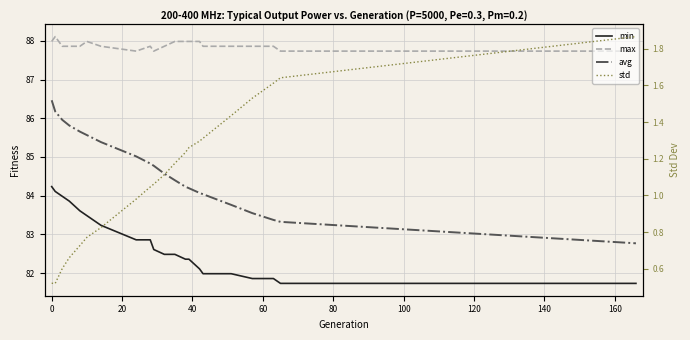

What is the average value of the max series?

87.9